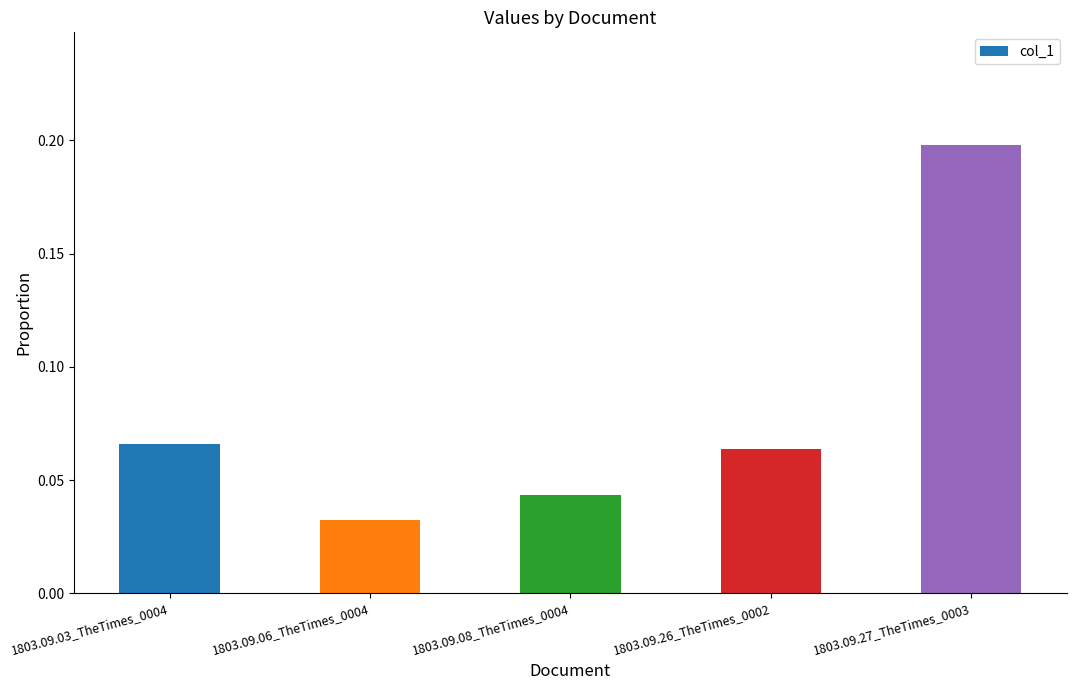

How many series are shown in this chart?

1